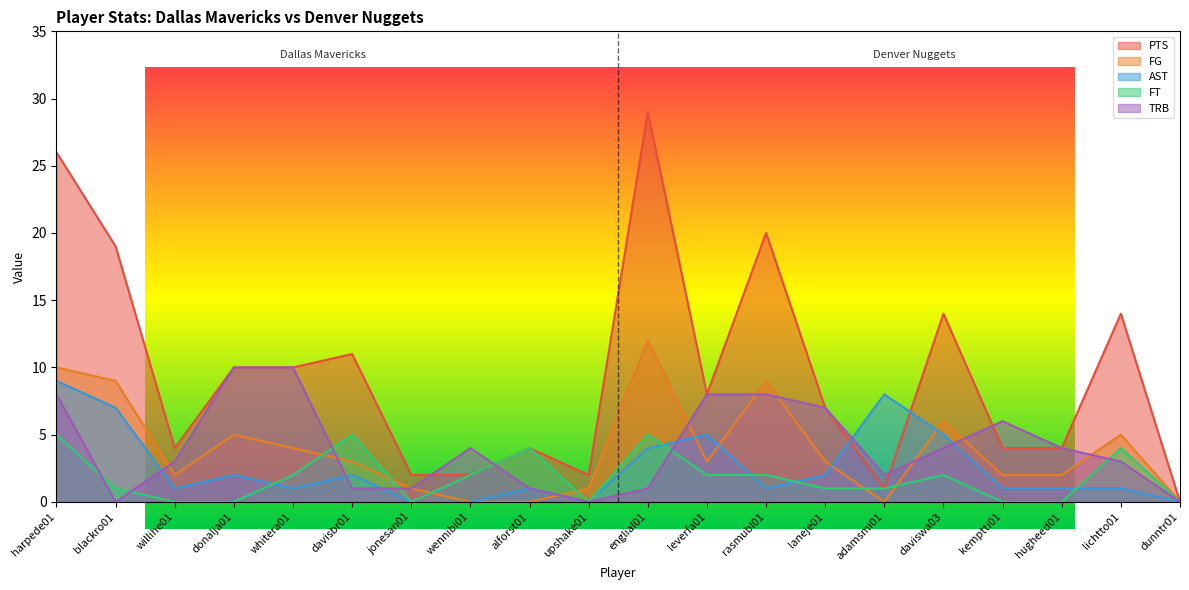

Rank the series by their maximum value, from lowest to highest.

FT, AST, TRB, FG, PTS